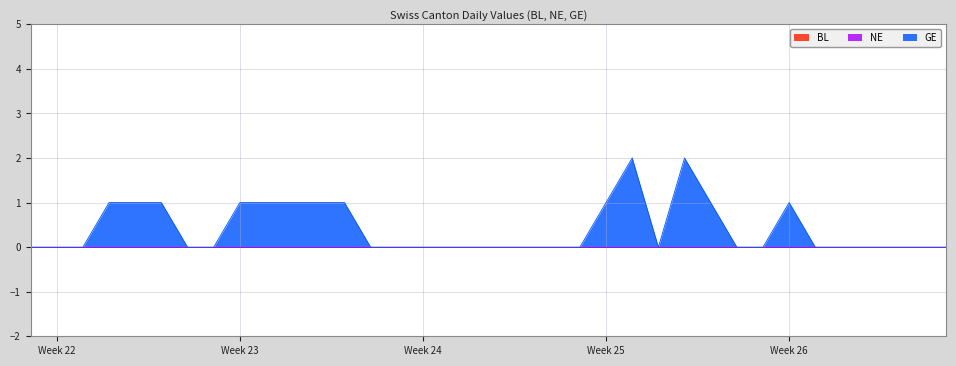

Rank the series at 2020-06-19 from lowest to highest value.

BL, NE, GE